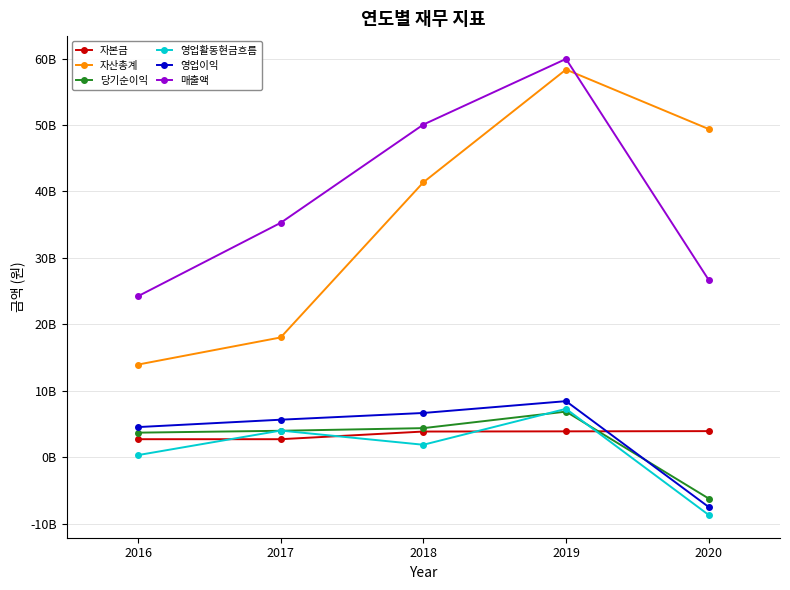

What is the sum of all 영업활동현금흐름 values?

4884616656